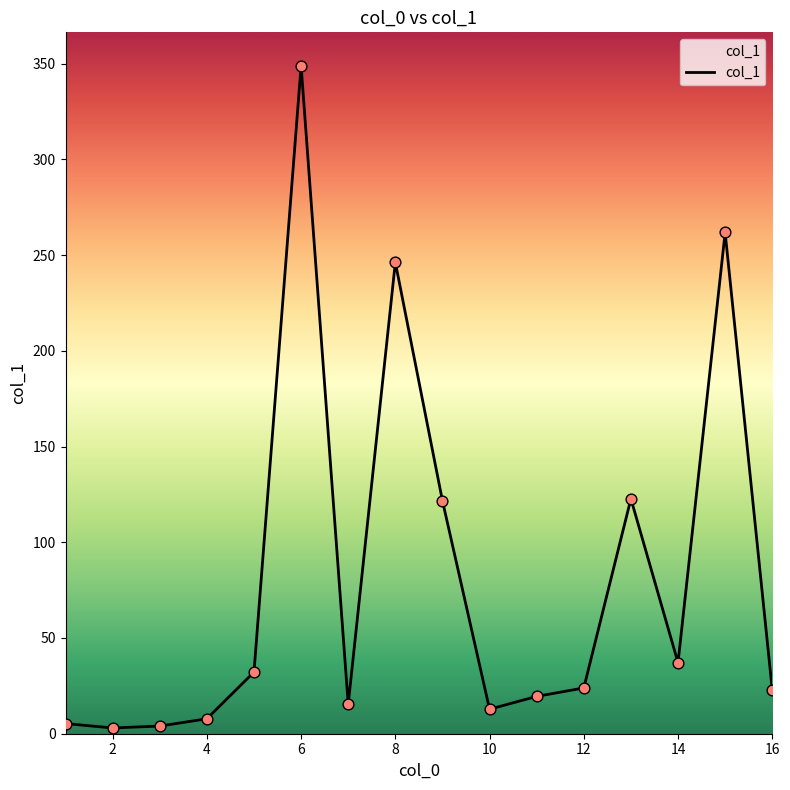

What is the difference between the maximum and minimum values?

345.9